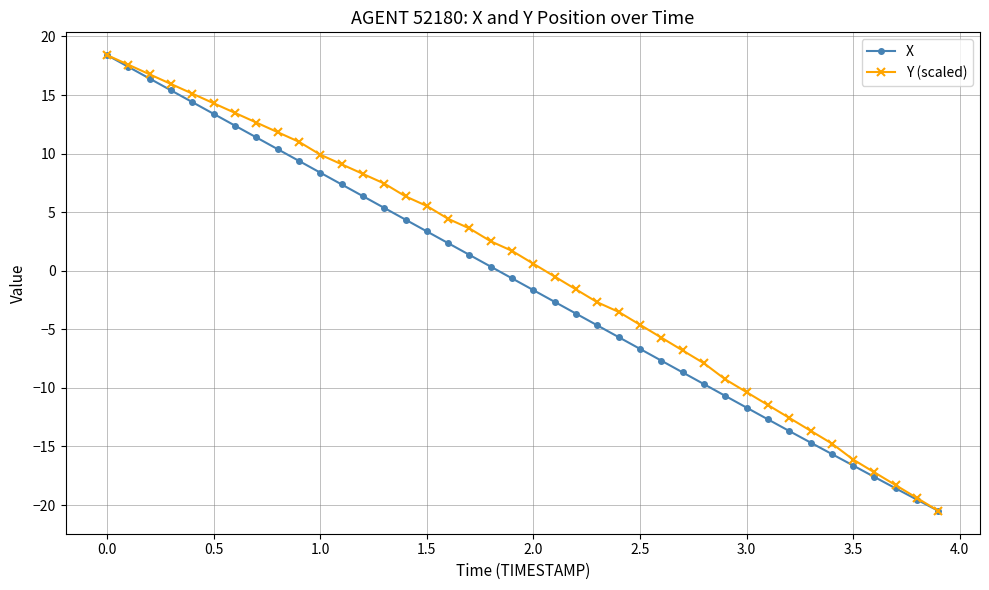

What are all the series names shown in the legend?

X, Y (scaled)